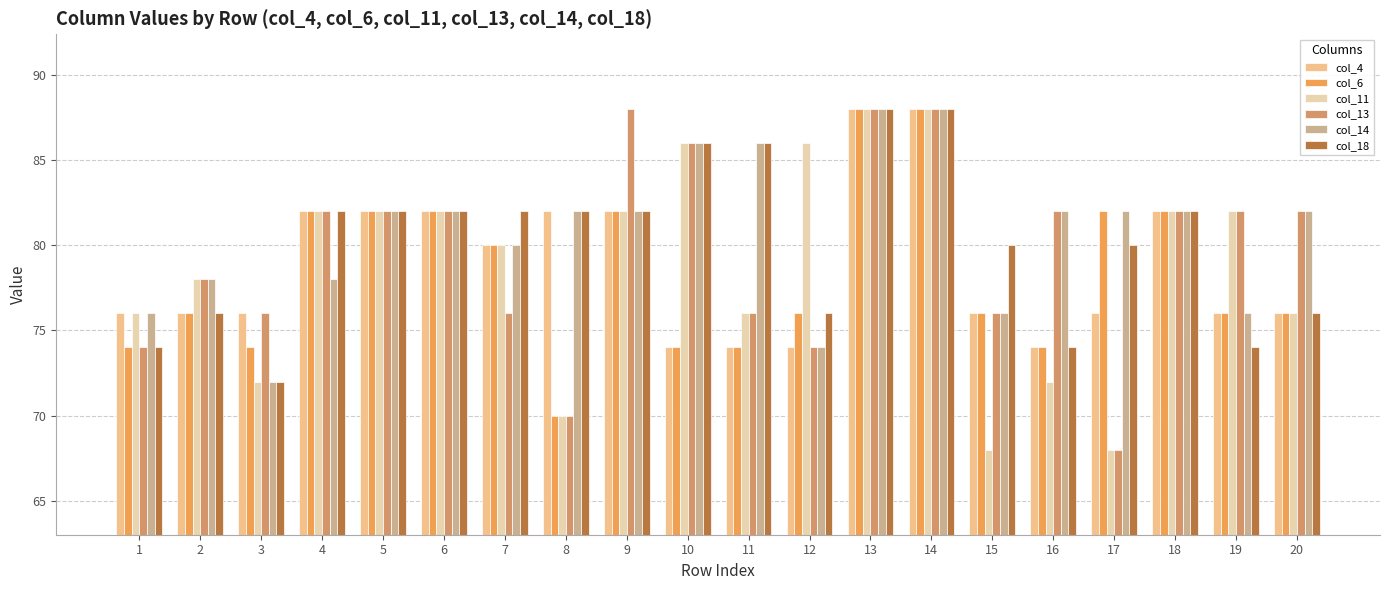

The value of col_4 at 4 is 122. True or false?

False